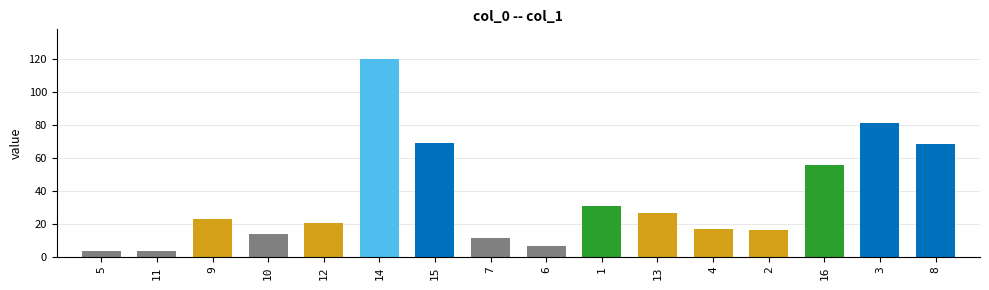

What is the sum of all values?

567.3